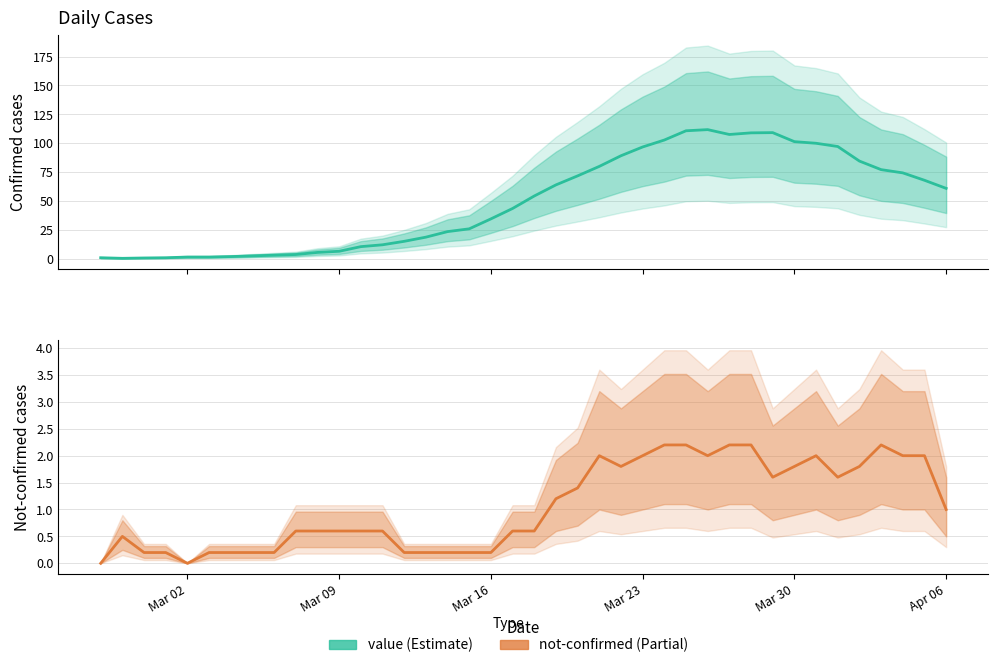

What is the average value of the not-confirmed (Estimate based on partial data) series?

1.1